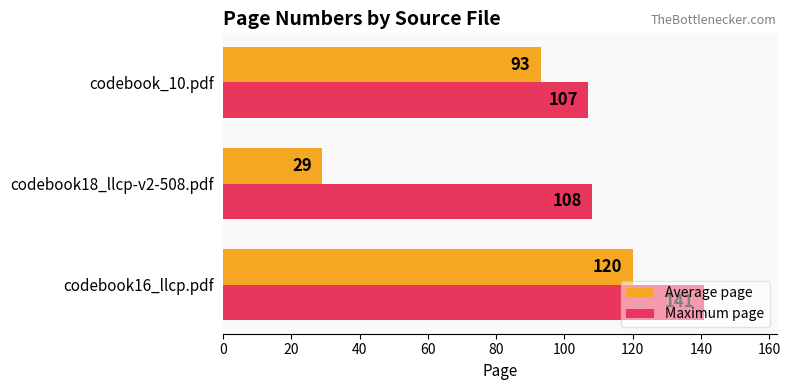

What is the maximum value for Maximum page?

141